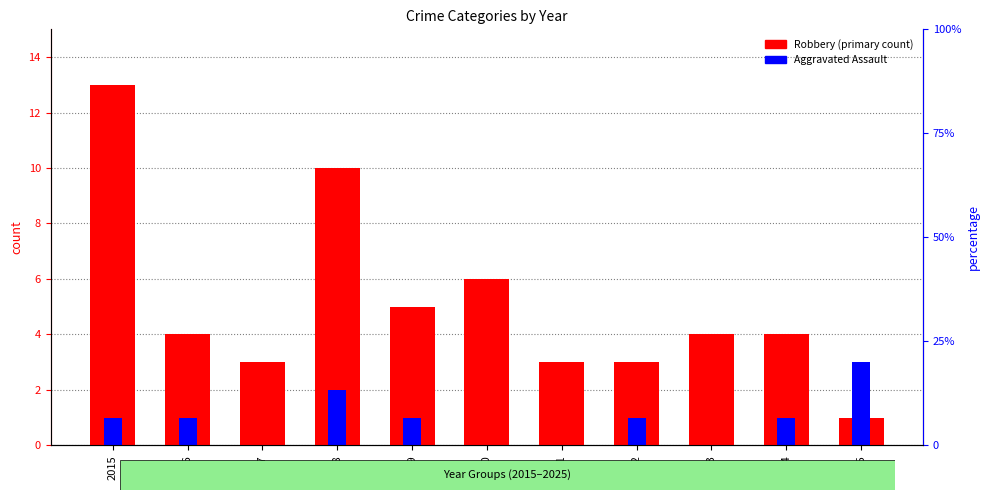

Rank the series by their maximum value, from lowest to highest.

Aggravated Assault, Robbery